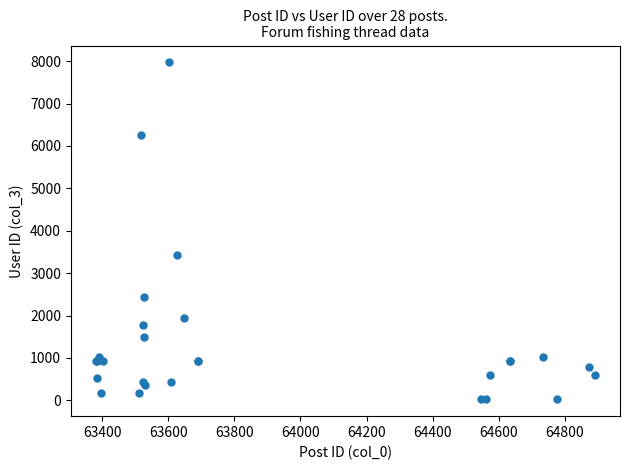

What Y value in the scatter plot is closest to 3997?

3421